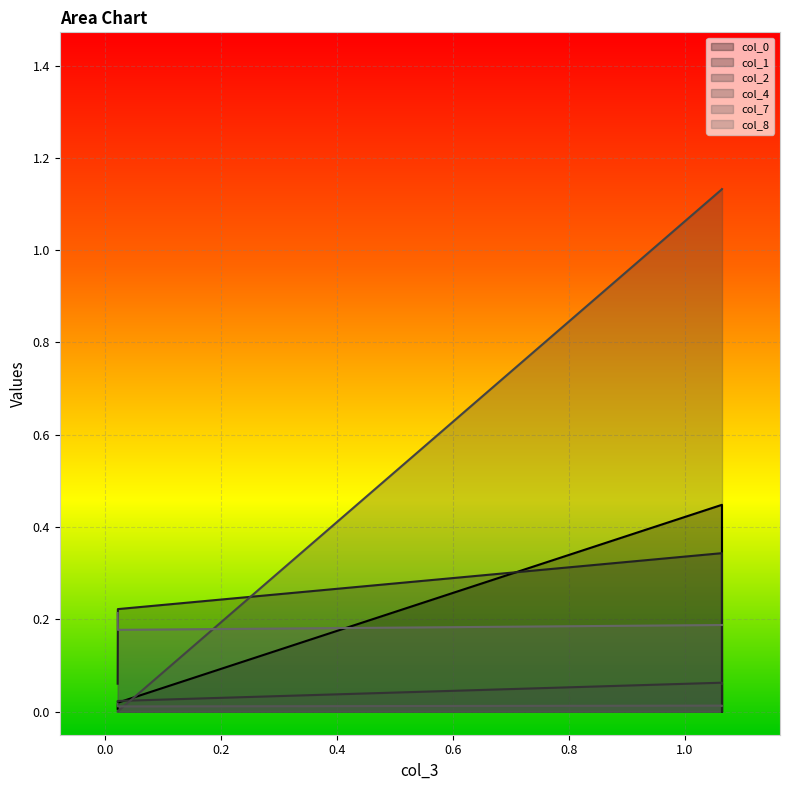

Between which two adjacent categories do col_4 and col_1 first intersect?

1.0639967390888583 and 0.022356439880324996